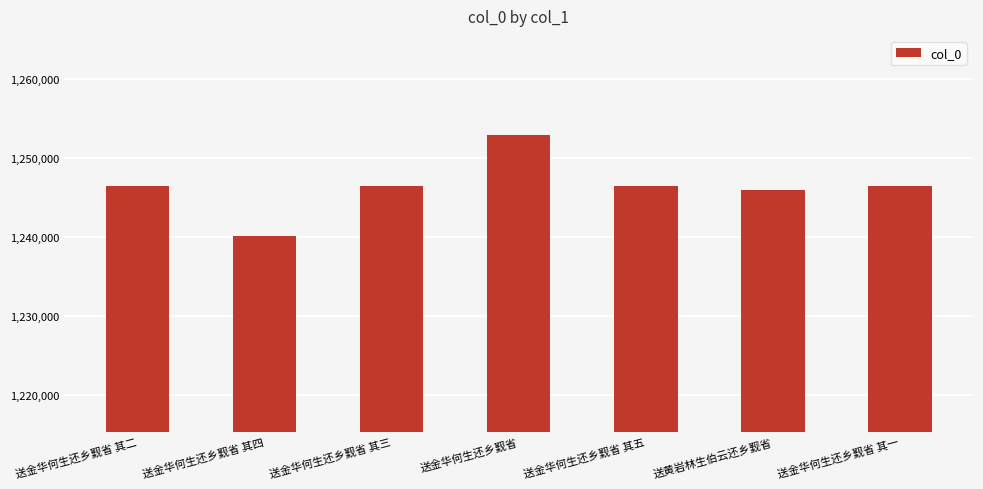

Which label corresponds to the largest value in the chart?

送金华何生还乡觐省